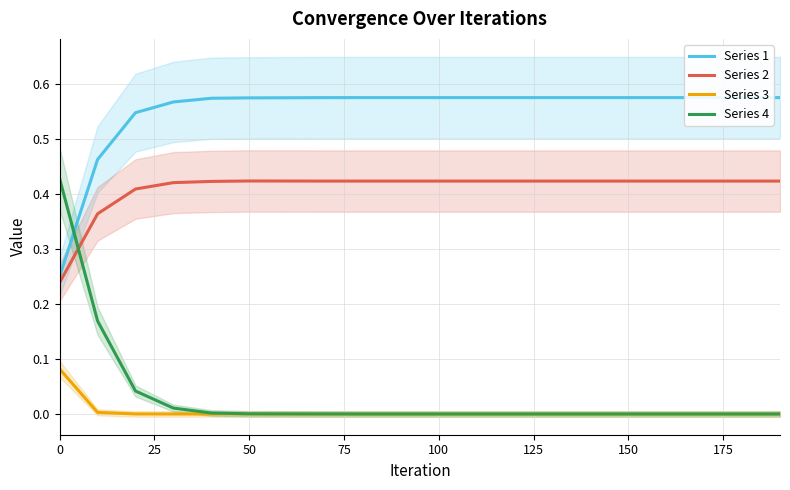

True or false: Series 2 and Series 3 cross at least once.

False